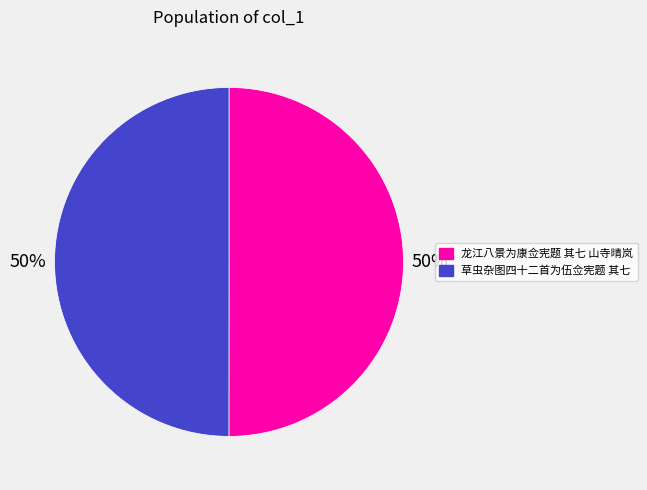

Count the number of slices in the pie.

2